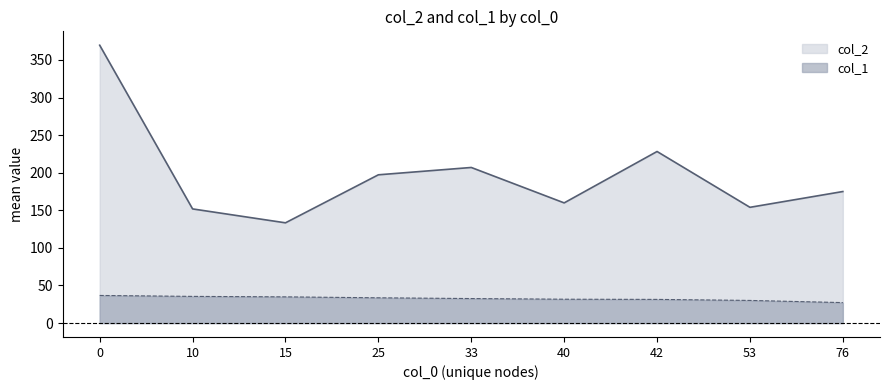

What is the average value of the col_1 series?

32.7